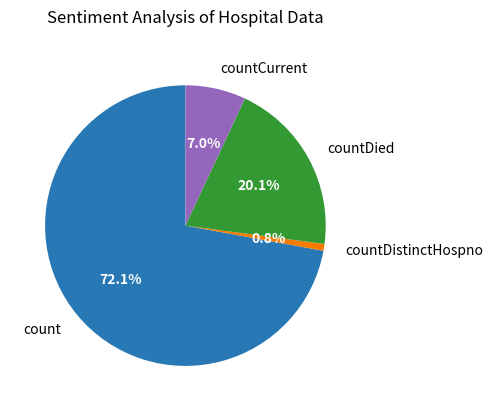

Is countDied the majority of the pie?

No